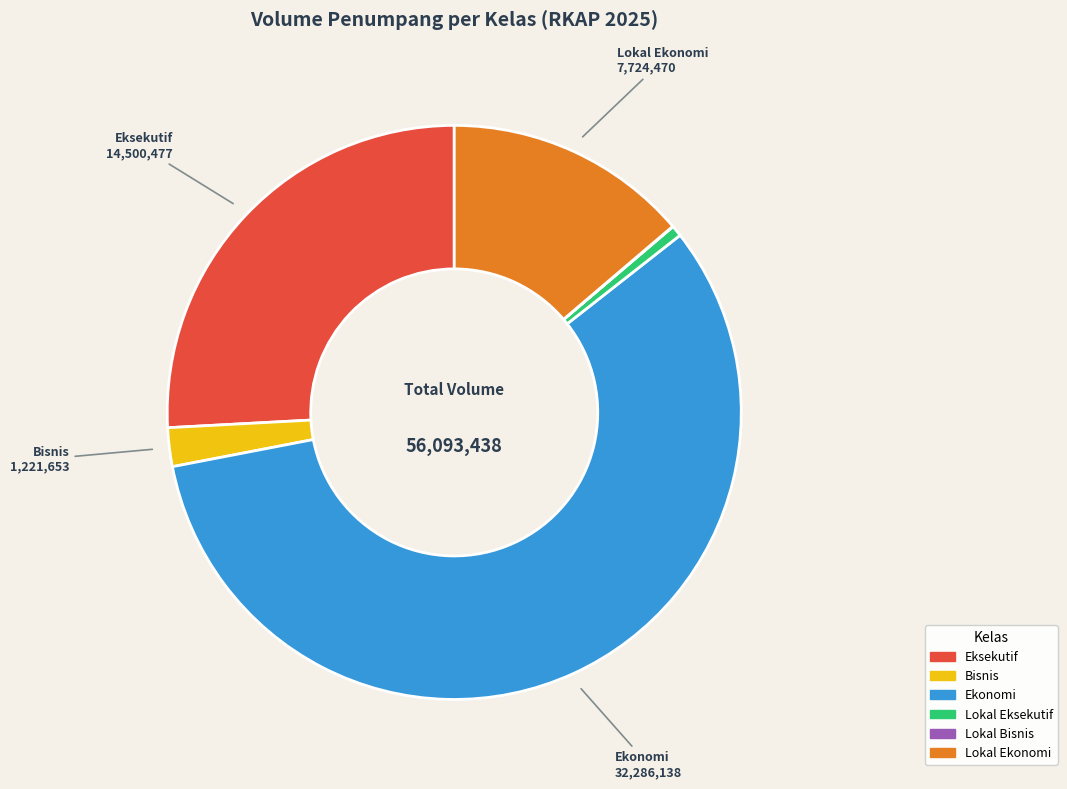

Which slice represents more than half of the pie?

Ekonomi